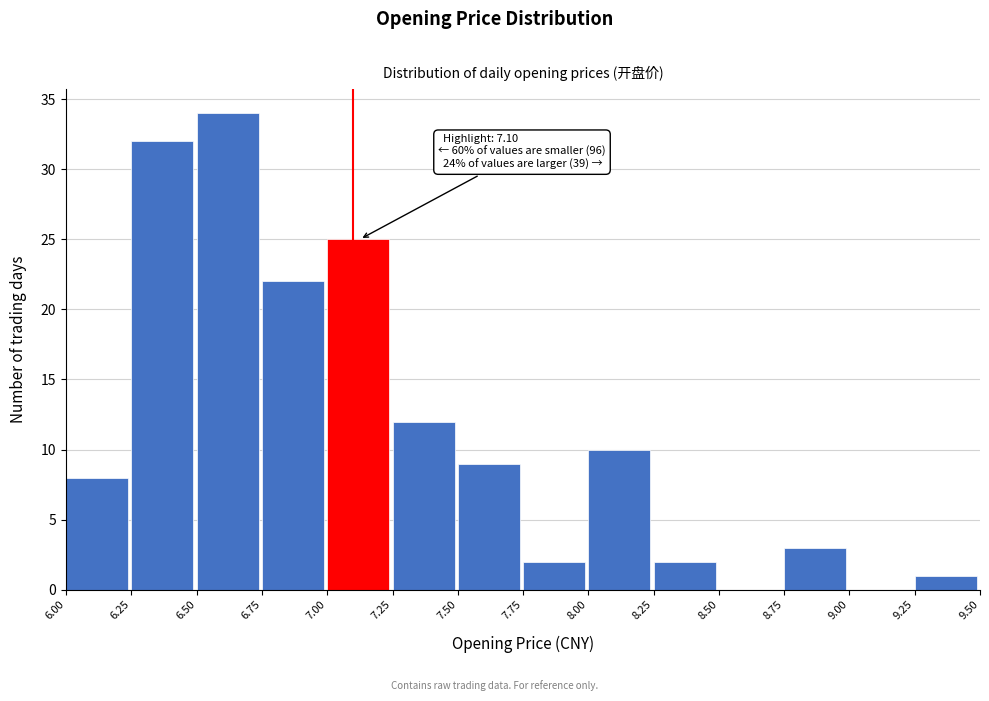

Which range on the x-axis has the tallest bar?

6.50 to 6.75